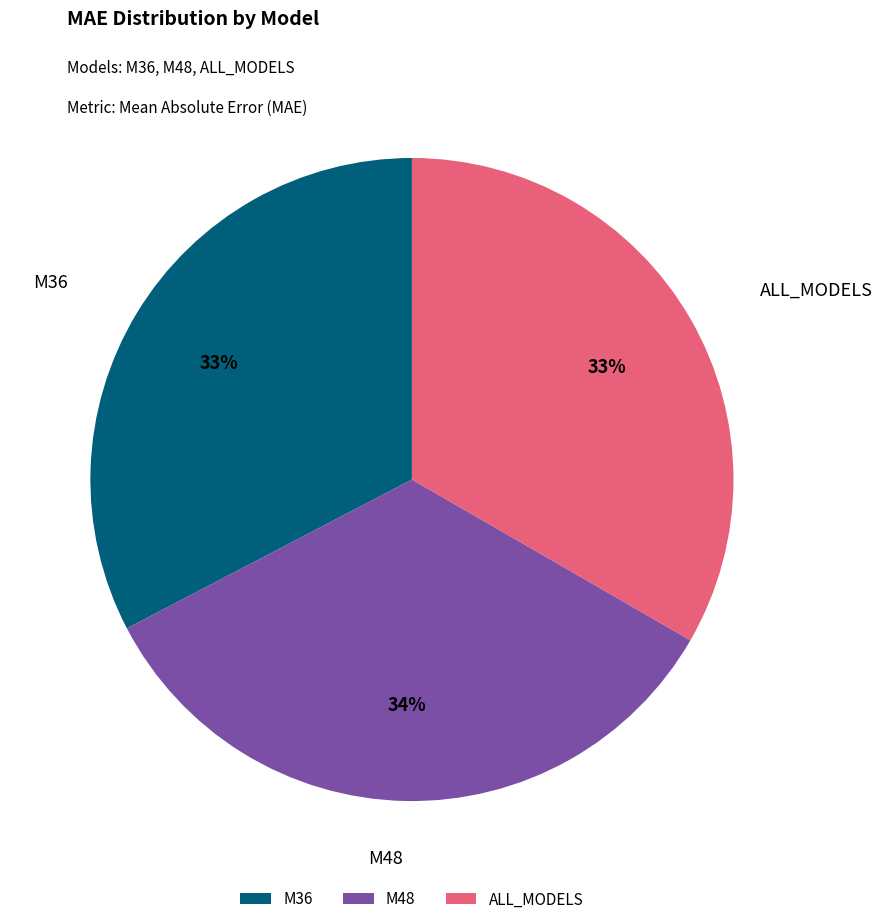

Which category has the biggest portion of the pie?

M48